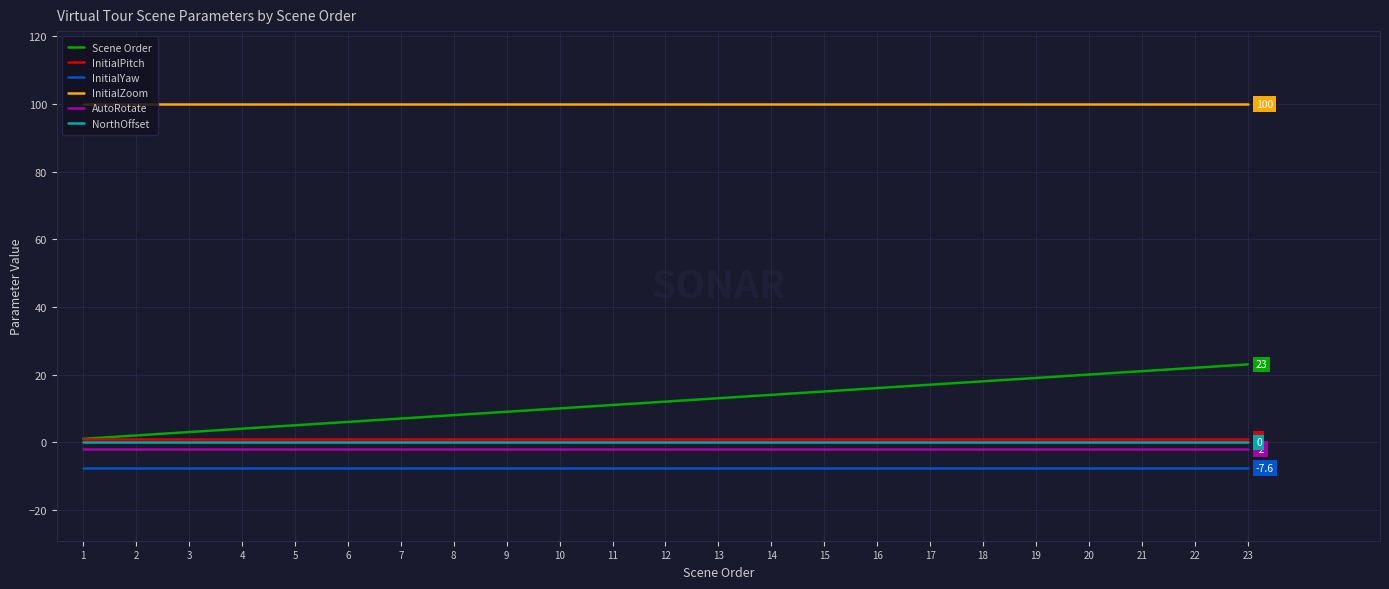

Which series has the largest total across all categories?

InitialZoom